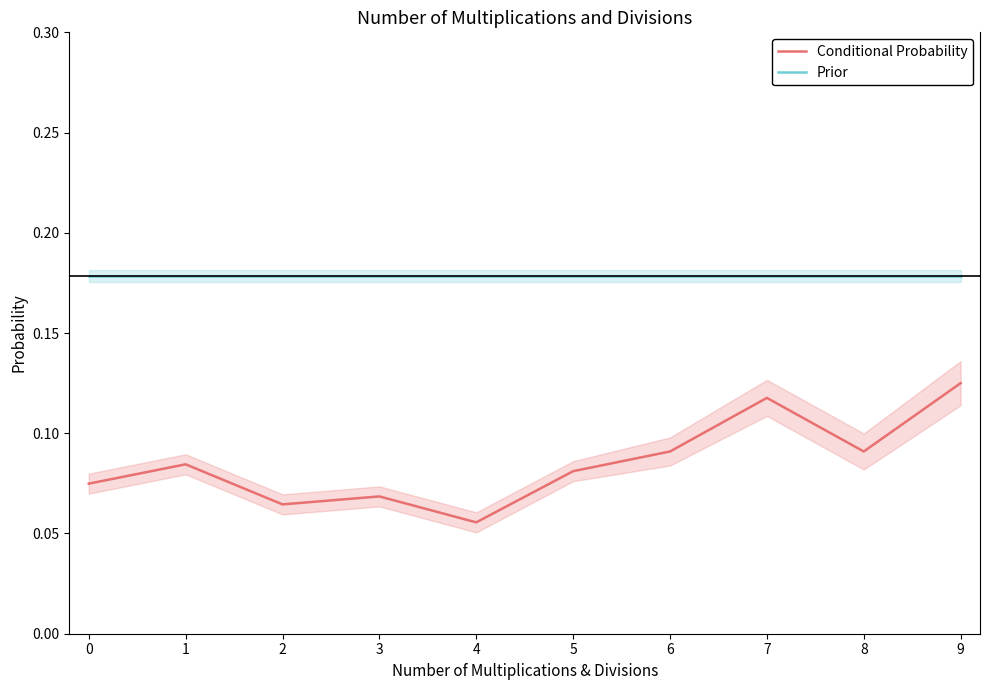

What is the value of the Conditional Probability point at the 3rd from the left?

0.1